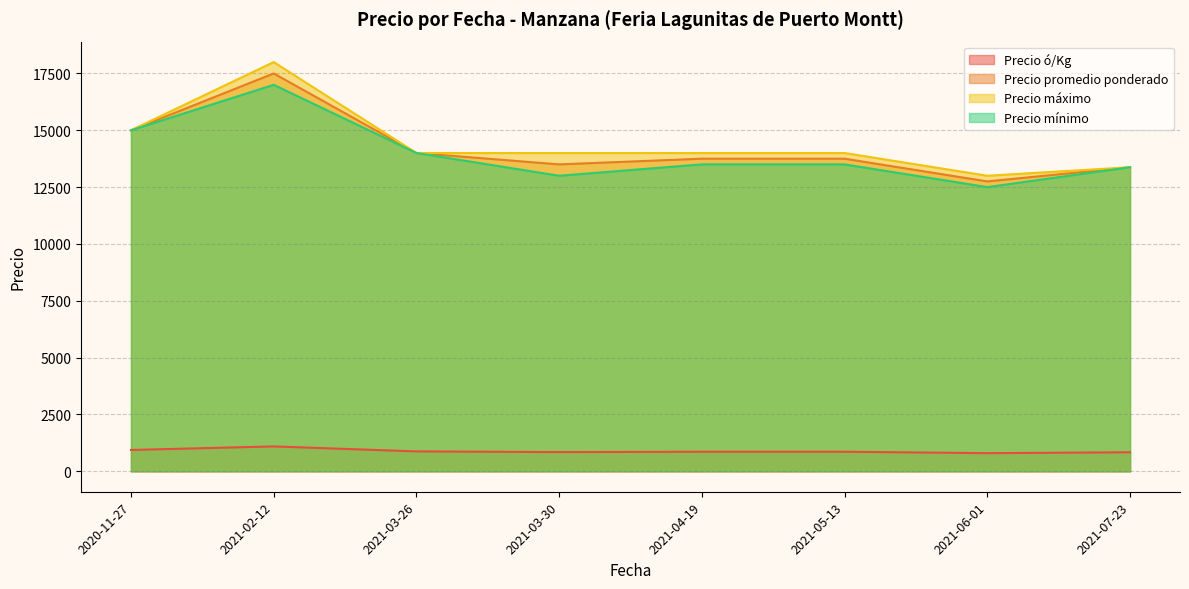

True or false: Precio mínimo and Precio máximo intersect in this chart.

False